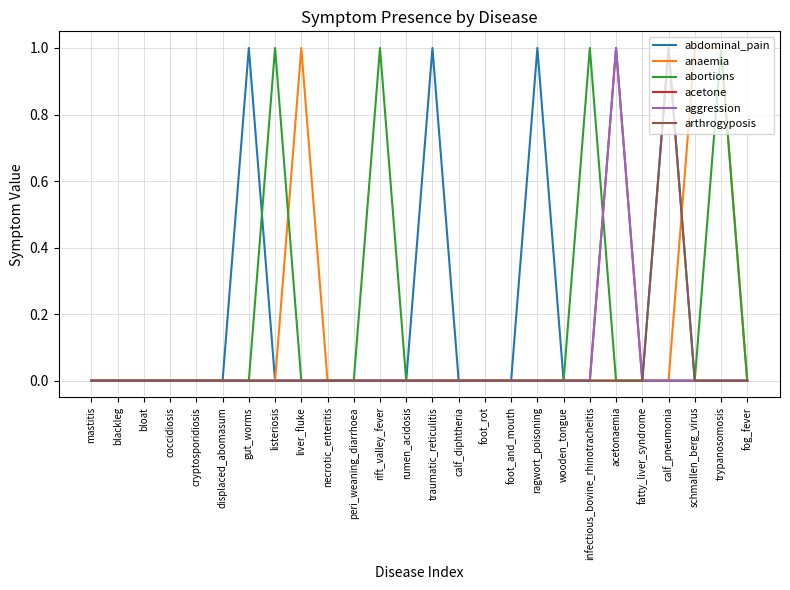

At how many categories does at least one series exceed 0?

11